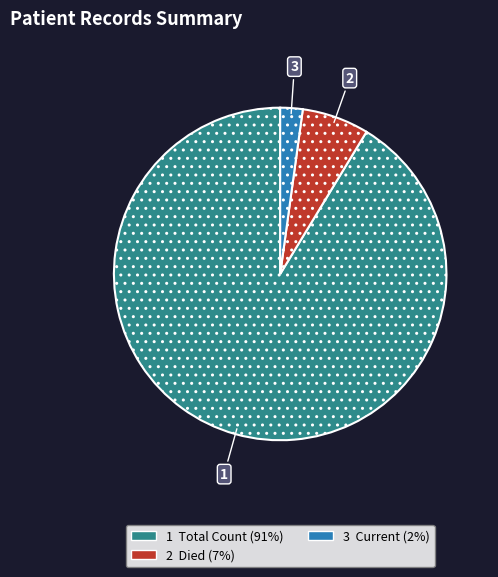

Is there any slice that represents more than half of the pie?

Yes